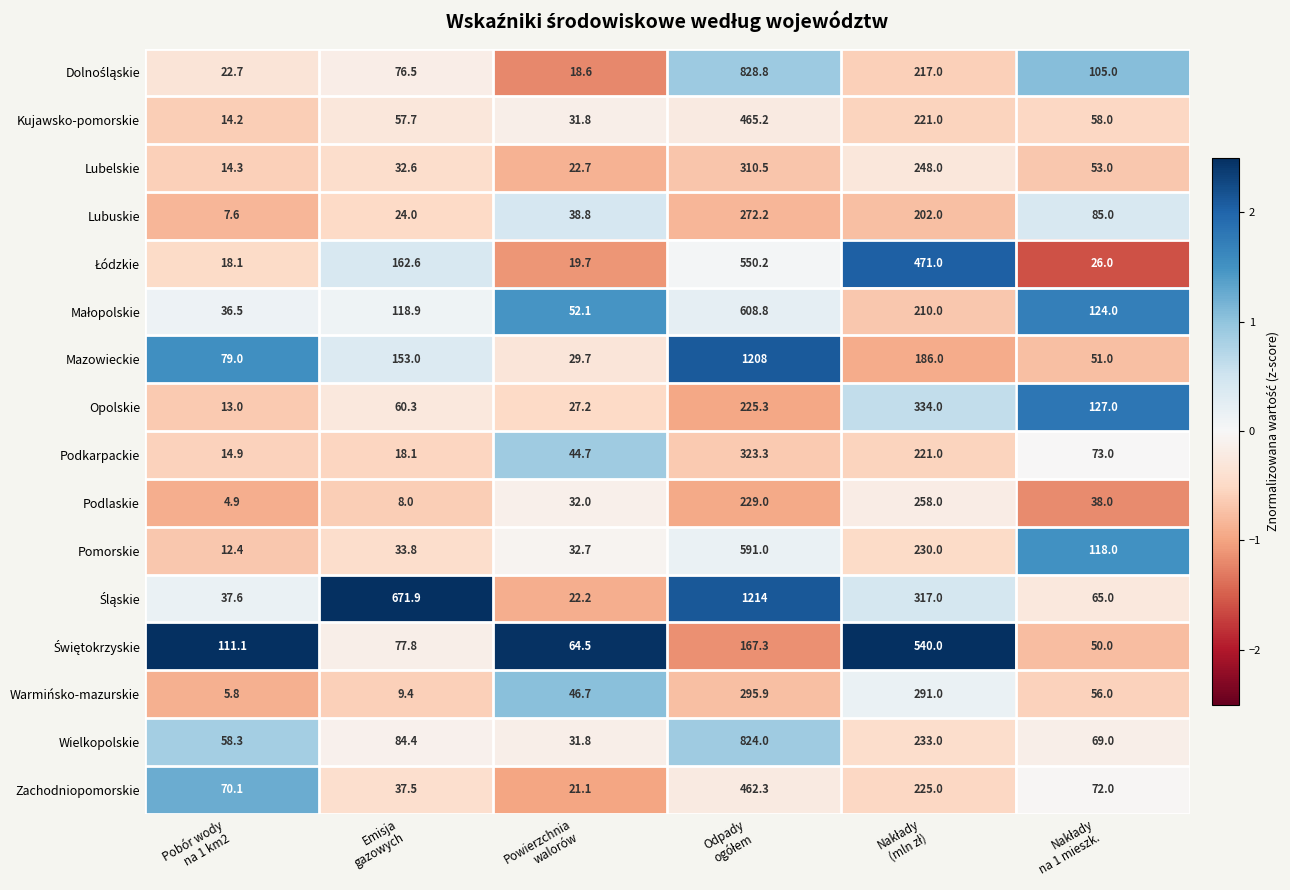

What is the sum of all Opolskie values?

786.8